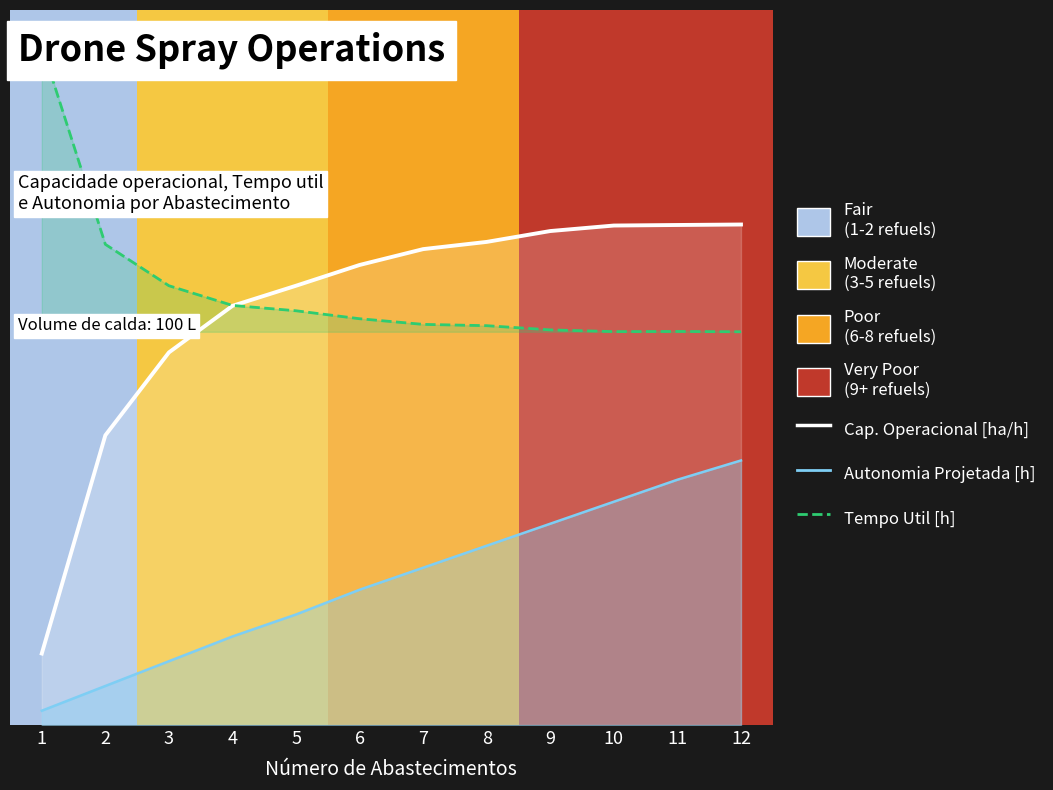

Is the value of Capacidade operacional [ha/h] at 5 greater than the value of Autonomia Projetada [h] at 6?

Yes